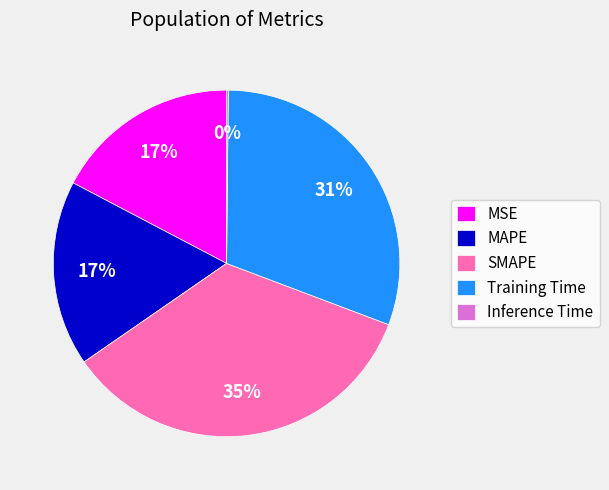

Which category has the biggest portion of the pie?

SMAPE